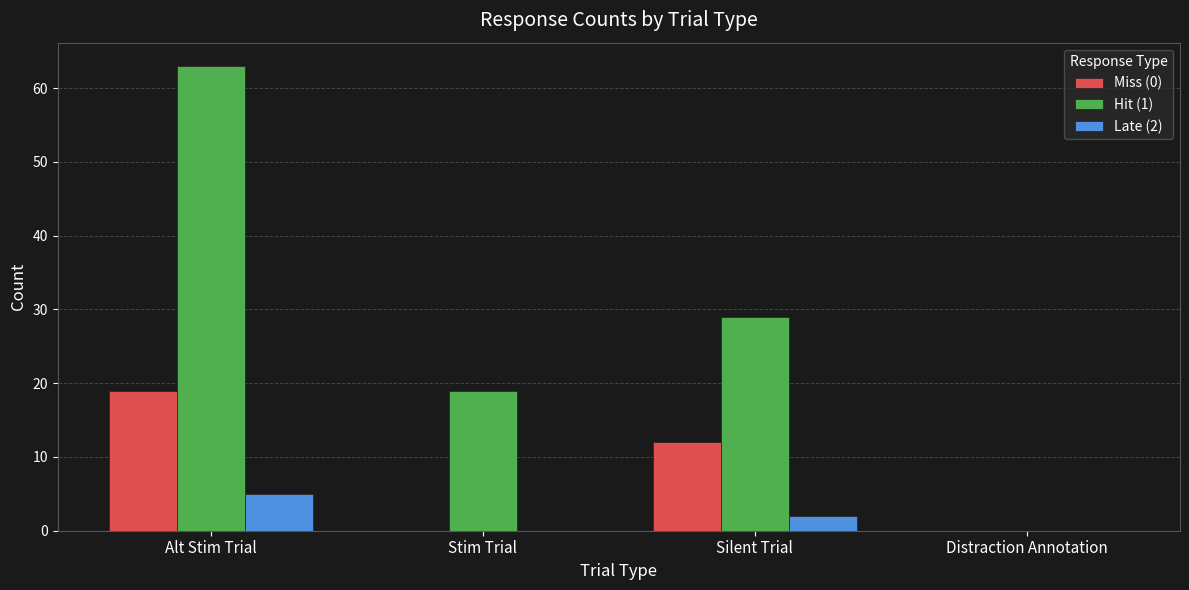

Which label corresponds to the largest value in the chart?

Alt Stim Trial